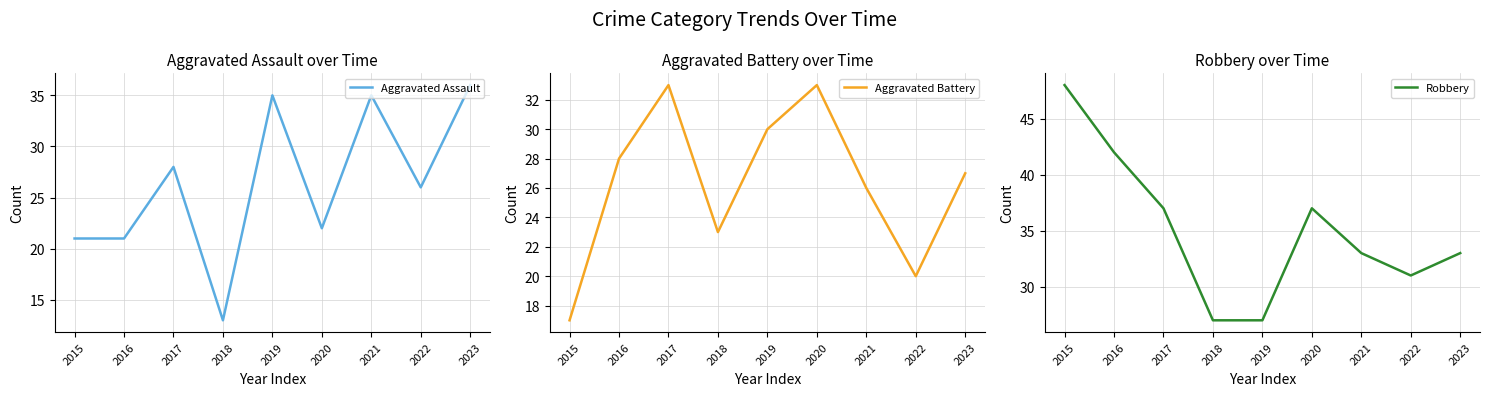

The Aggravated Assault series shows 50 at 2019. True or false?

False